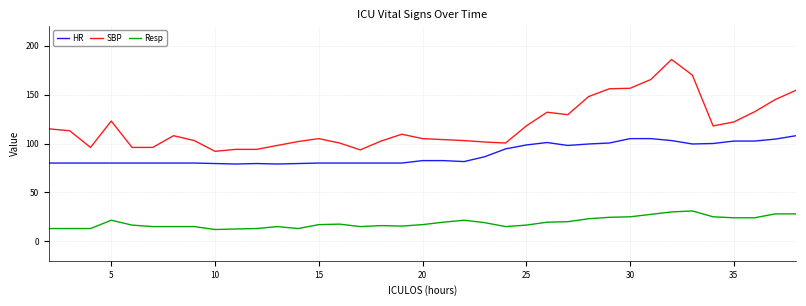

True or false: SBP and Resp cross at least once.

False